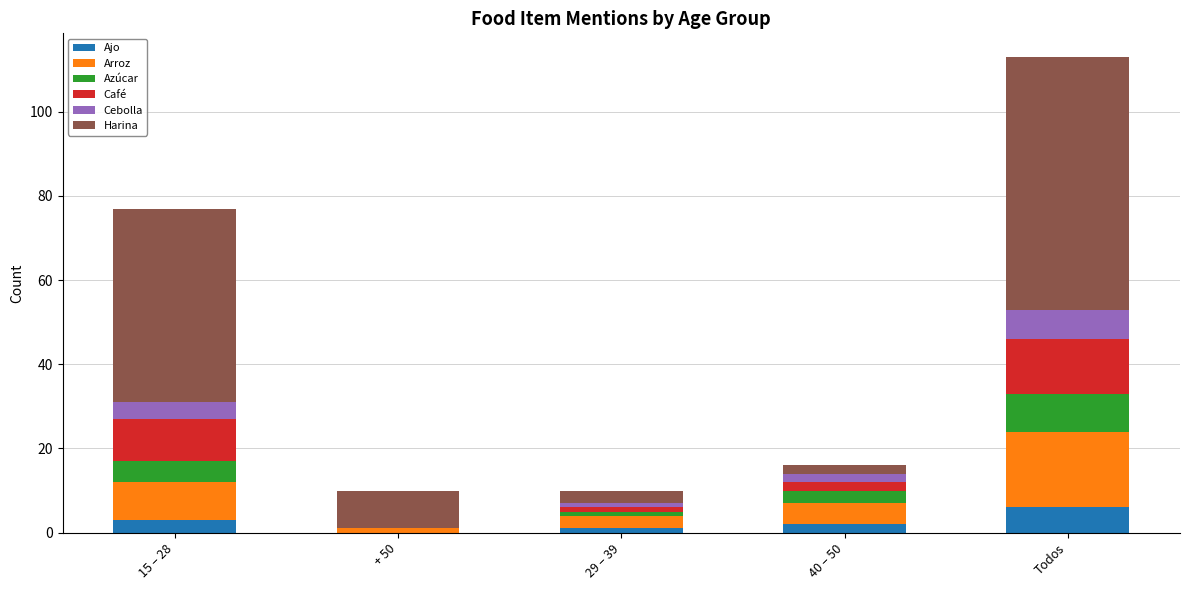

At which category is the sum across all series the highest?

Todos